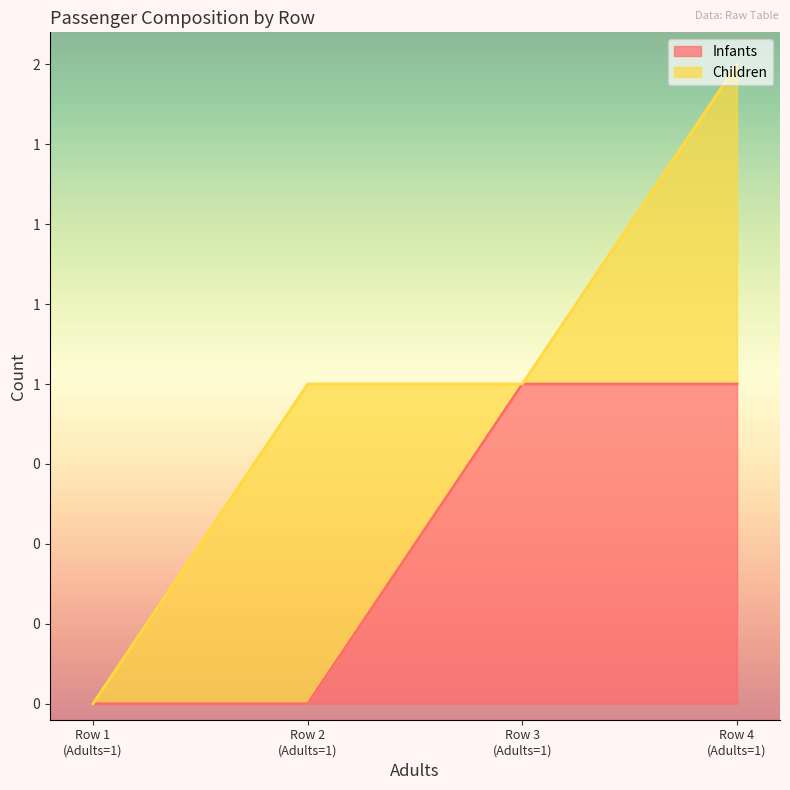

True or false: the data has more than 2 interior local peaks.

False